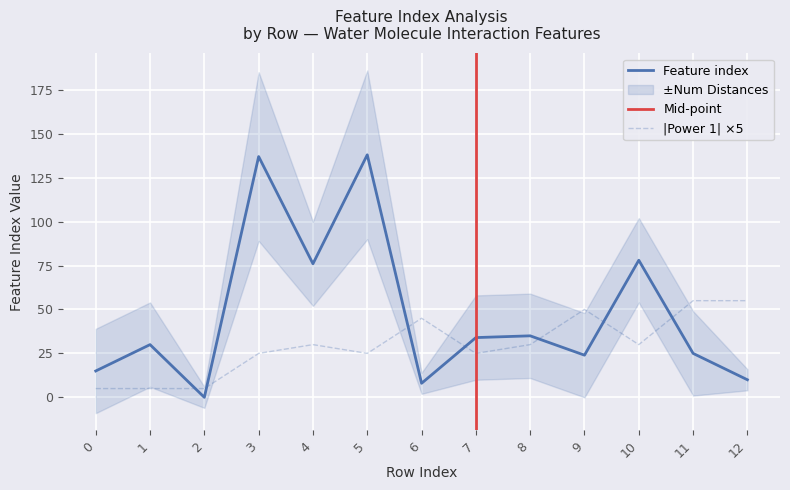

True or false: Power 1 and Feature index intersect in this chart.

True